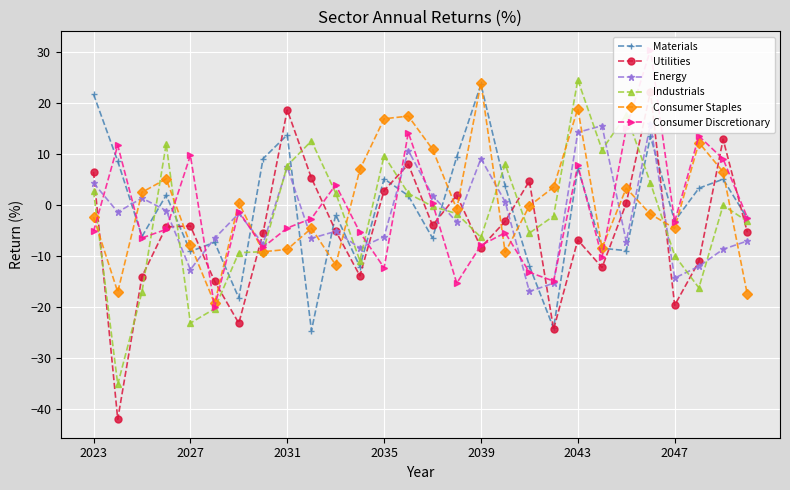

At which category is the sum across all series the highest?

23